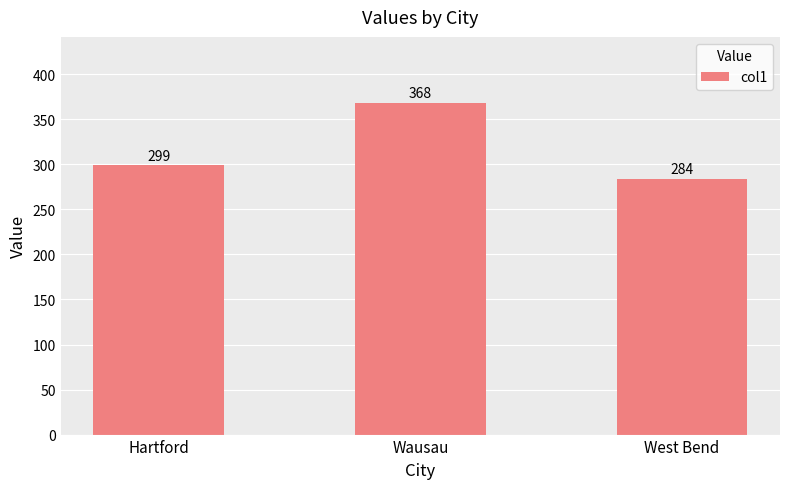

What is the label of the 1st bar from the right?

West Bend